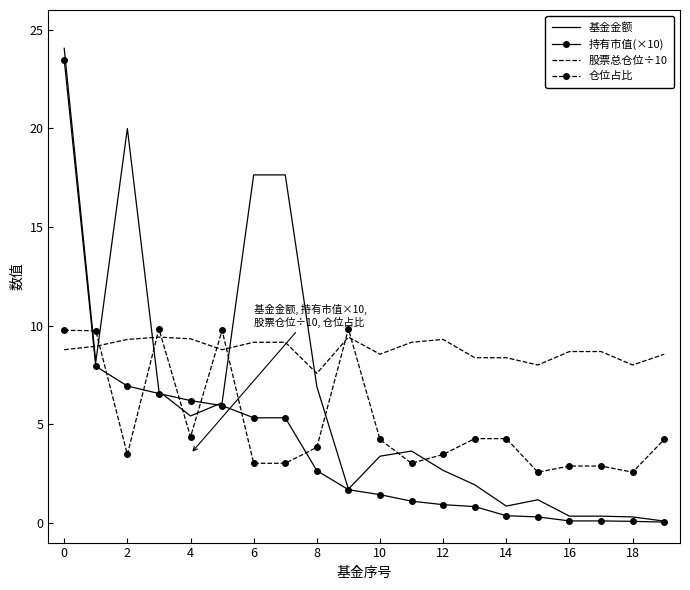

Which series has the largest total across all categories?

股票总仓位÷10